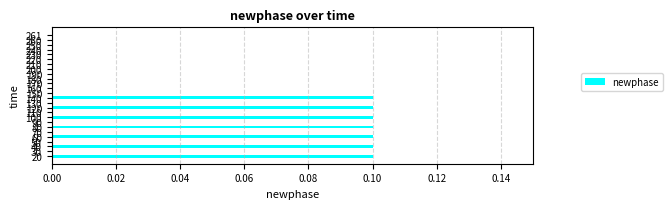

How many series are shown in this chart?

1